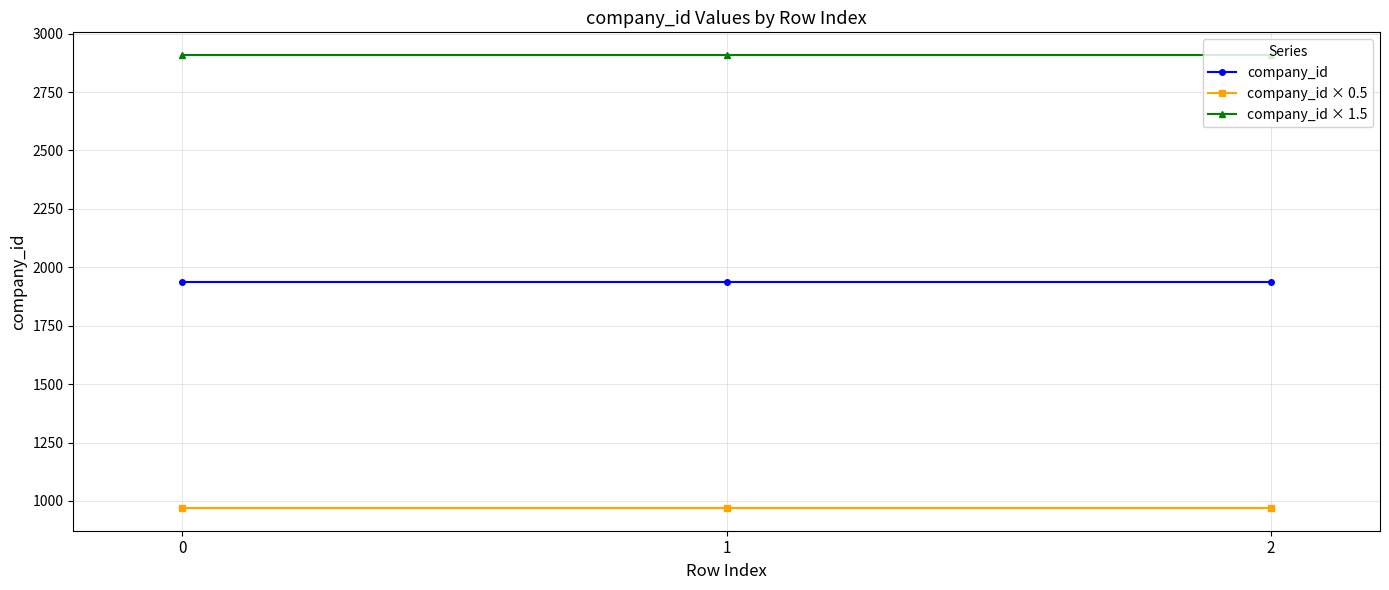

List the series in order of their peak value, highest first.

company_id × 1.5, company_id, company_id × 0.5